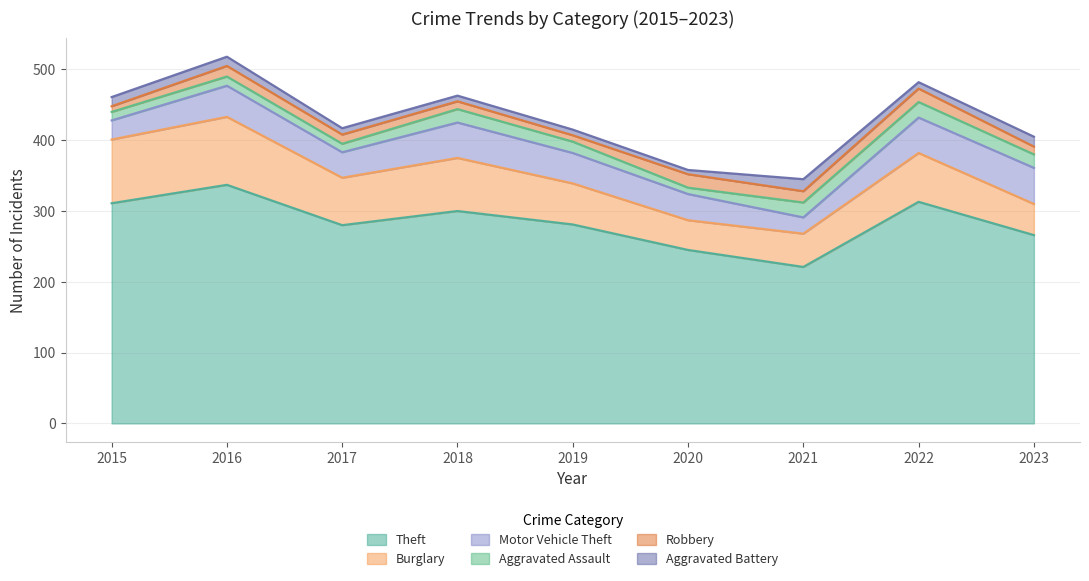

Between 2018 and 2020, which is larger?

2018